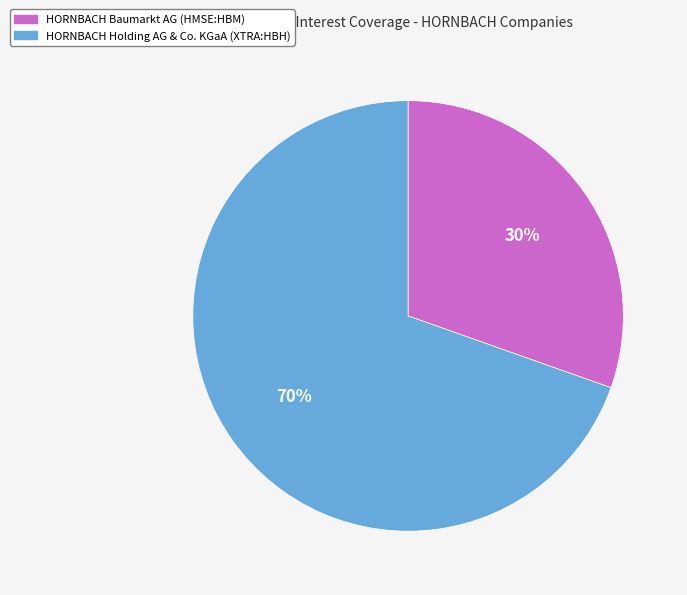

Do HORNBACH Holding AG & Co. KGaA (XTRA:HBH) and HORNBACH Baumarkt AG (HMSE:HBM) together represent more than half of the pie?

Yes